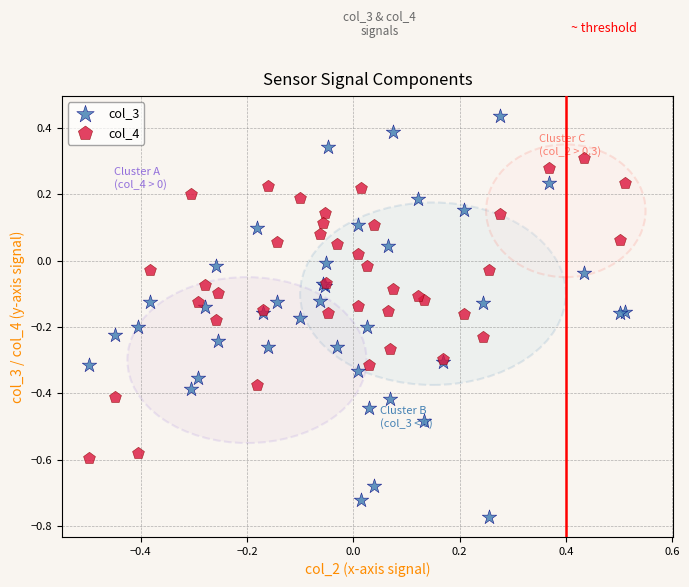

What are all the series names shown in the legend?

col_3, col_4